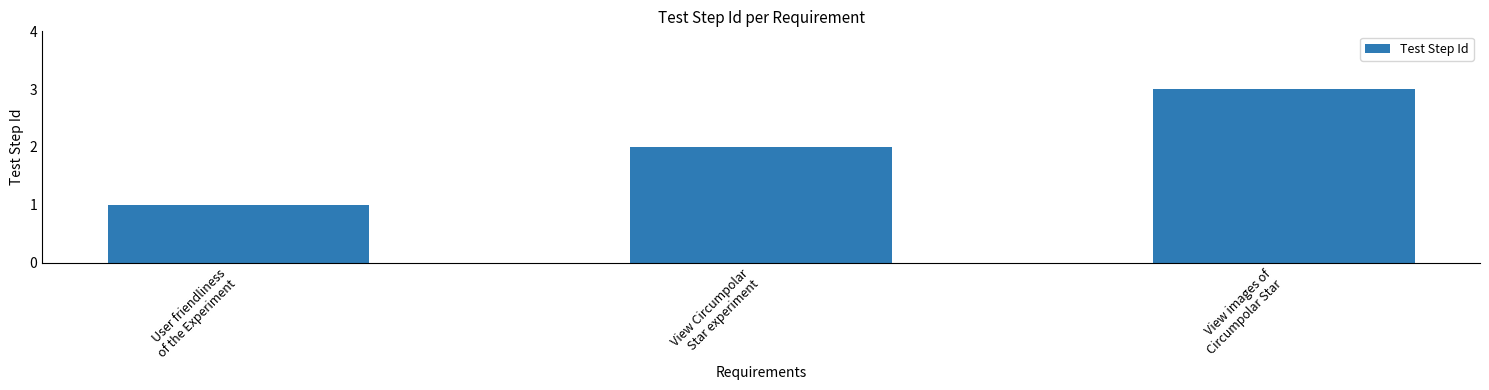

Reading left to right, extract all data points from this chart.

1	2	3